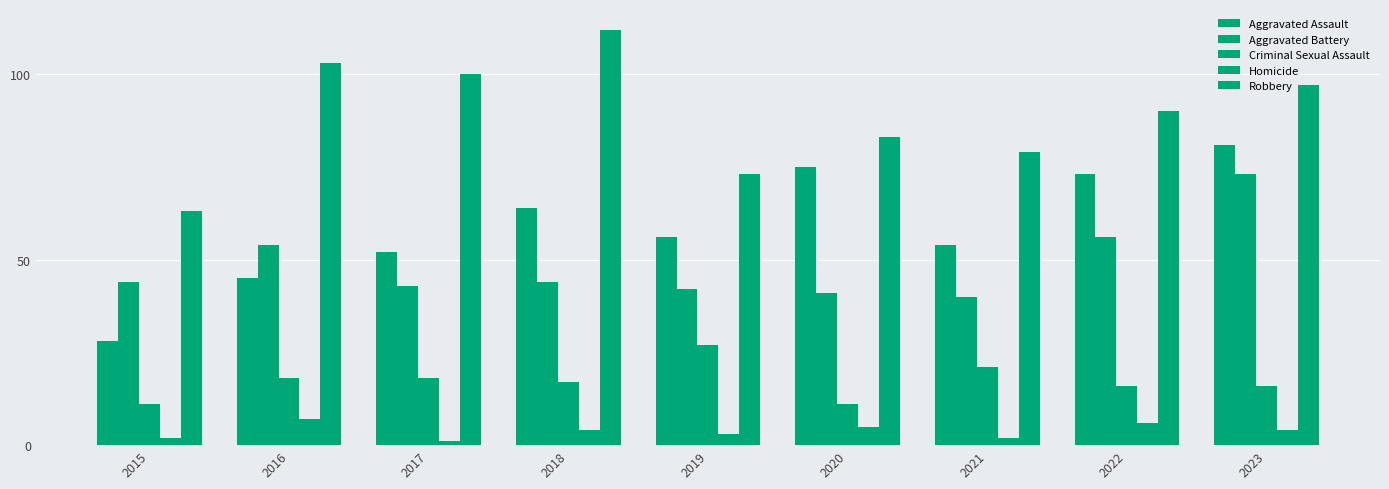

How many bars are there in each group?

5